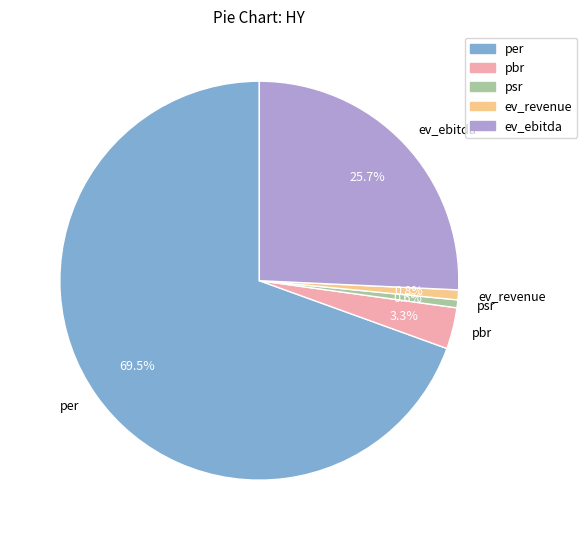

Is it true that psr is 1% of the pie?

True